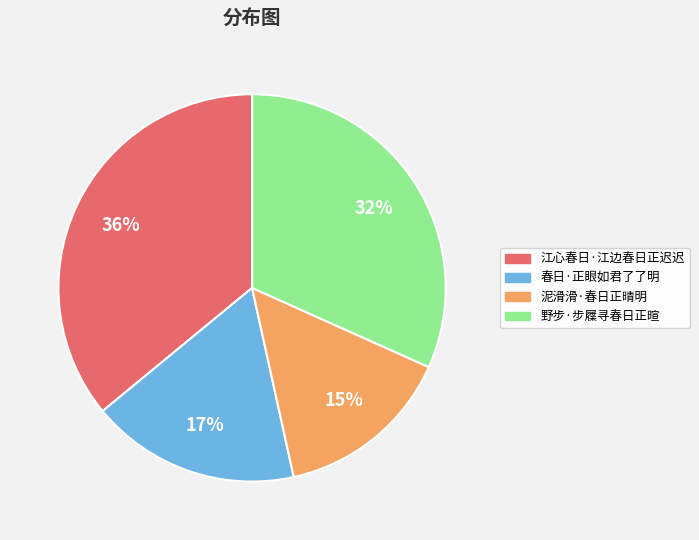

Combined, do 江心春日·江边春日正迟迟 and 泥滑滑·春日正晴明 account for over 50%?

Yes